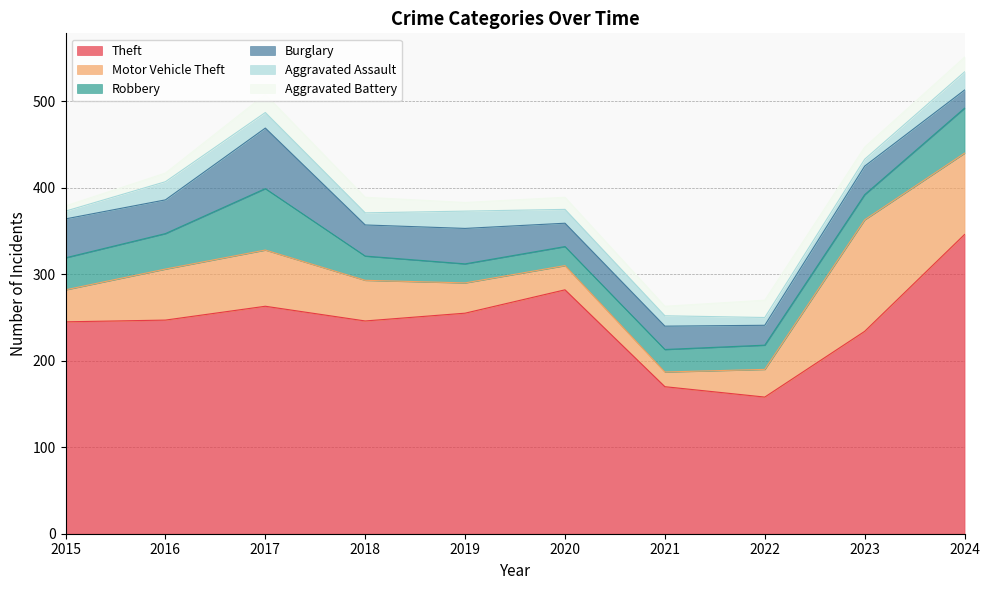

True or false: Theft has more than 1 interior local peaks.

True